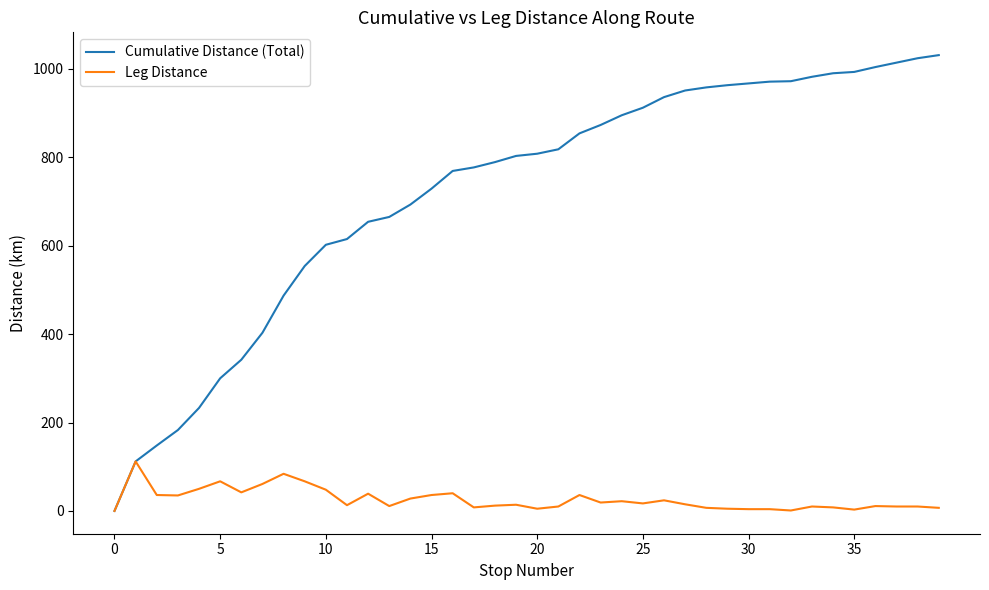

Which series has the largest total across all categories?

Cumulative Distance (Total)